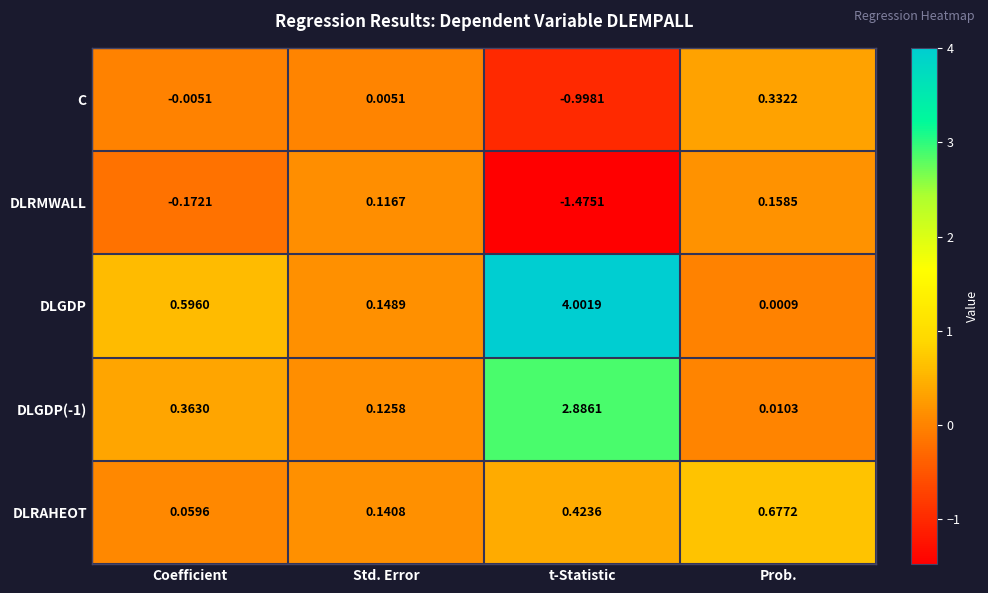

Which series has the widest spread of values?

DLGDP